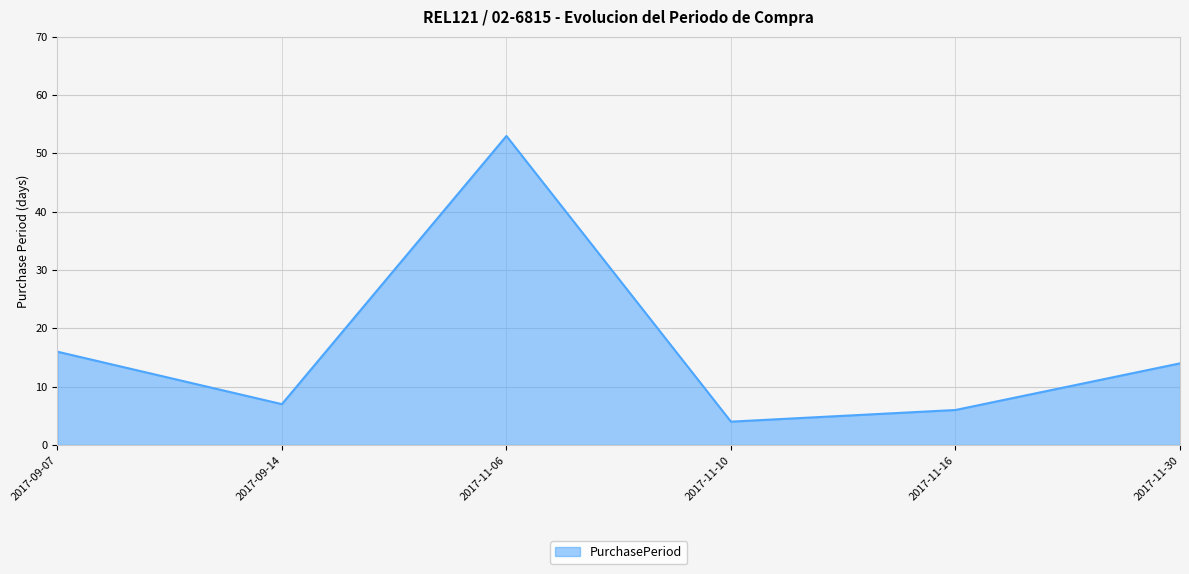

True or false: the data shows 7 at 2017-09-14.

True